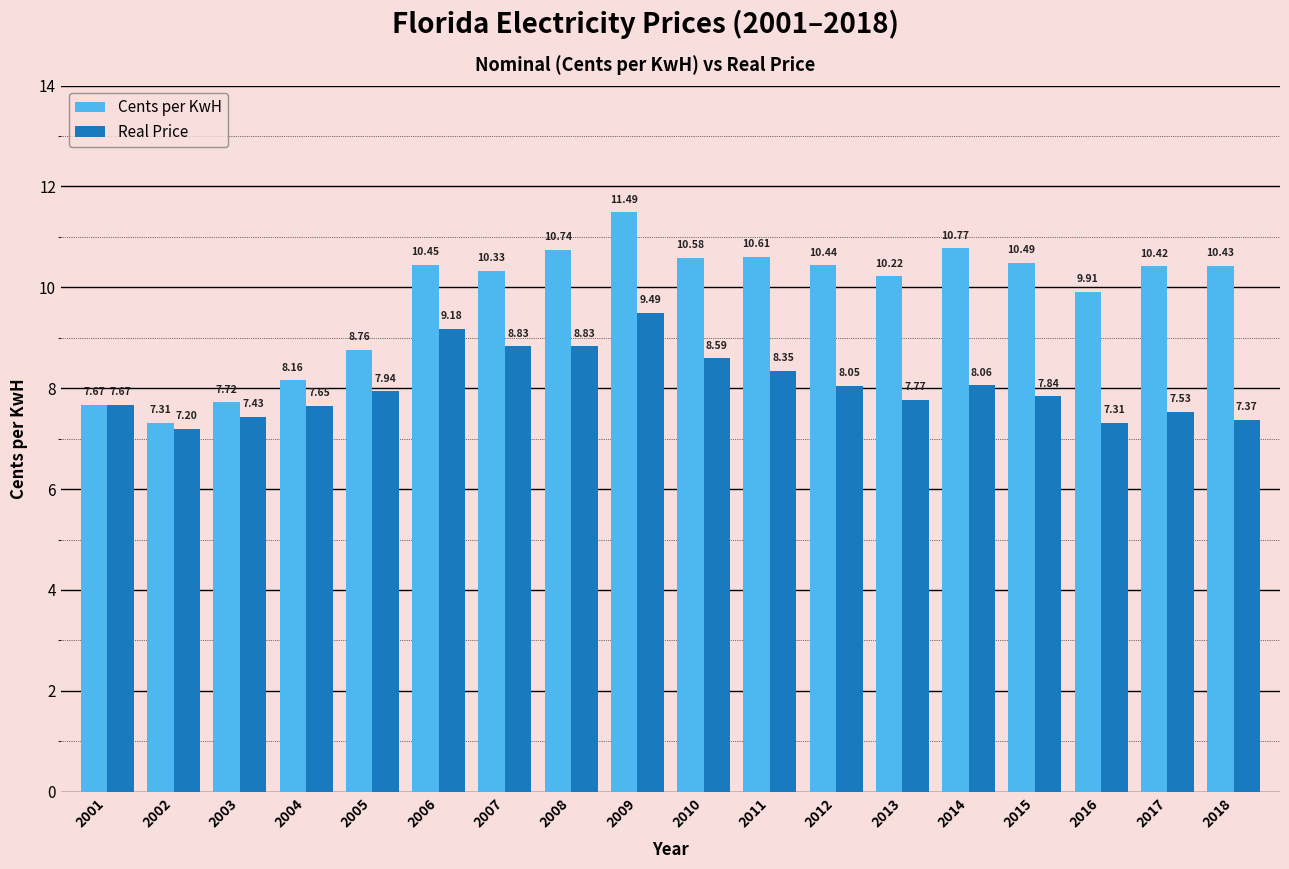

Does the chart contain any negative values?

No